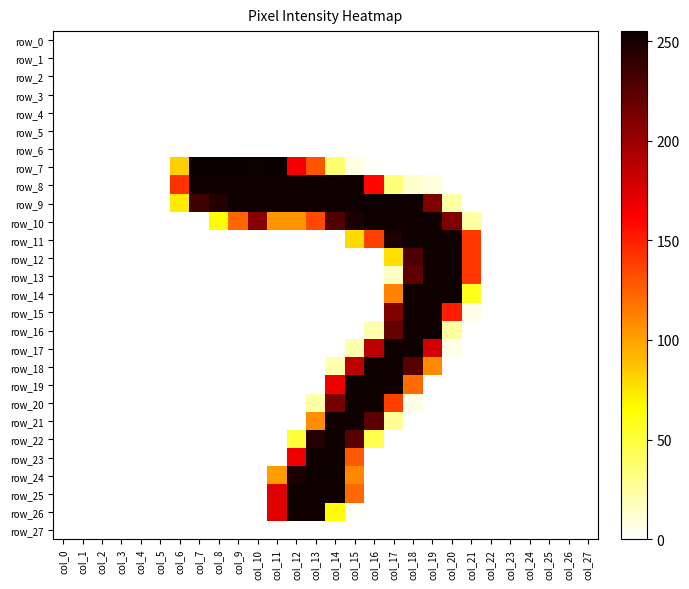

Which category has the lowest value in the row_25 series?

col_0